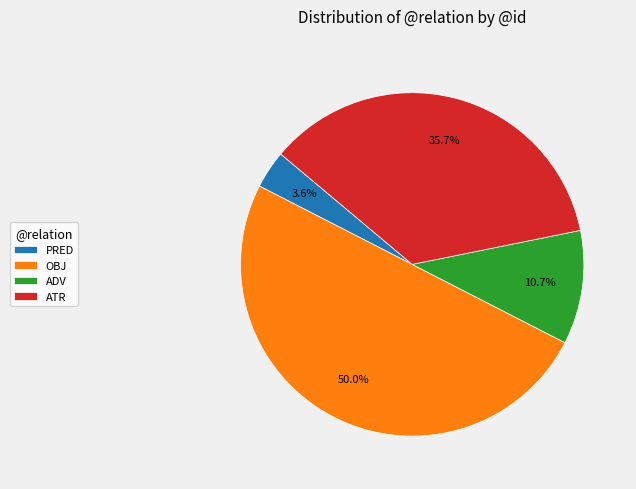

What percentage is the OBJ slice, to the nearest percent?

50%